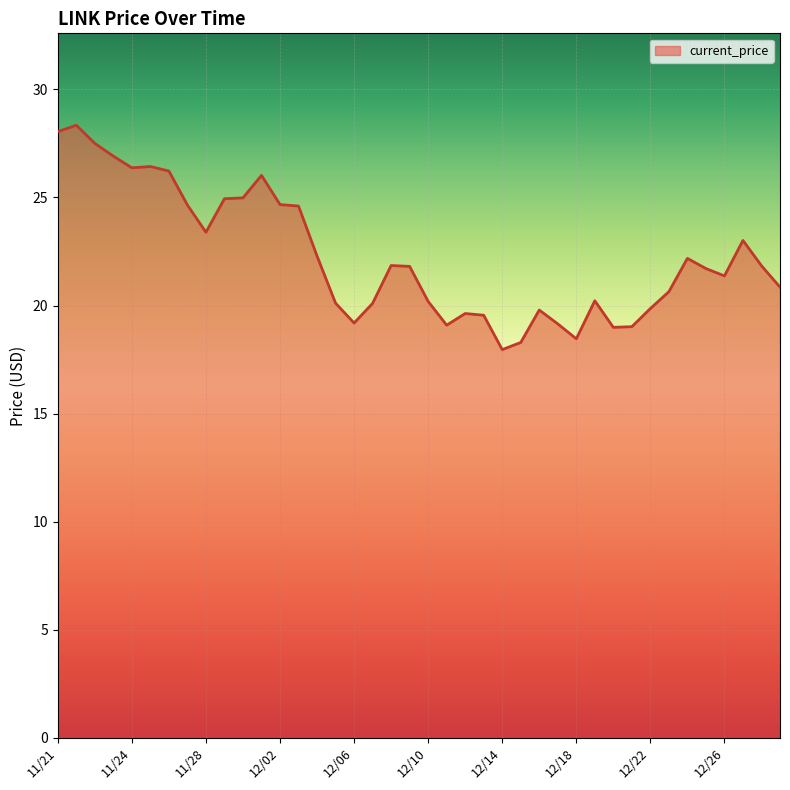

Does the chart have visible grid lines?

Yes